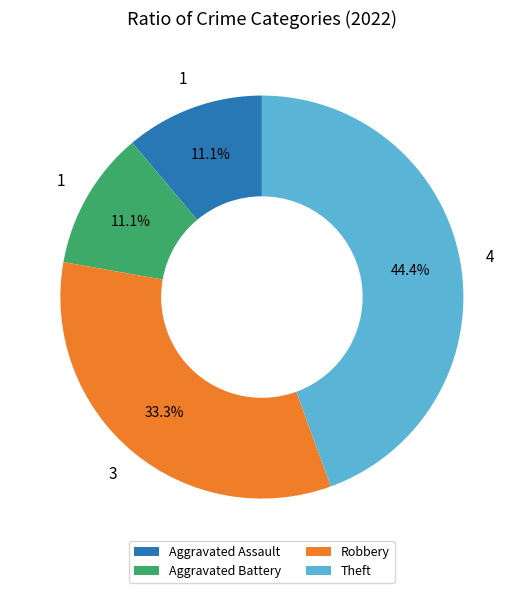

To the nearest percent, what is the difference between the largest and smallest slice percentages?

33%